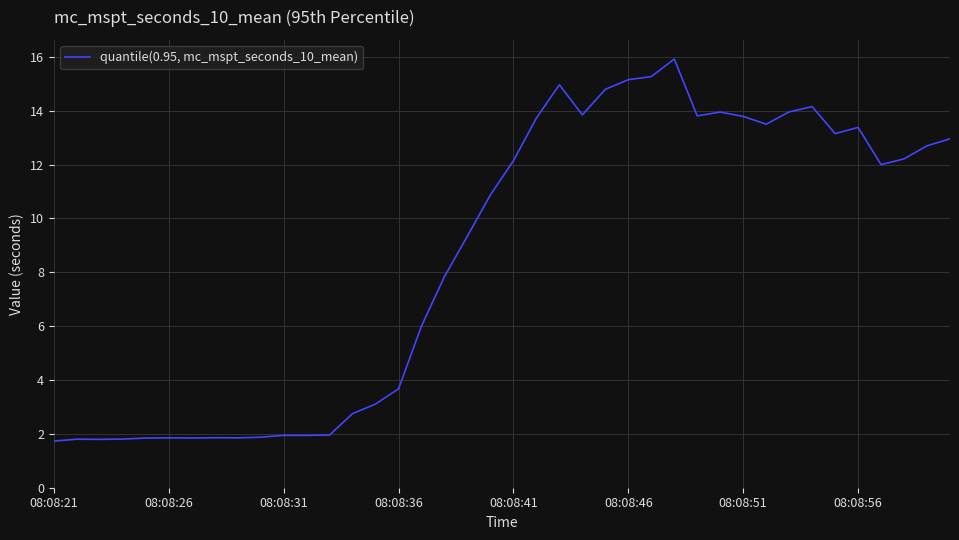

How many values exceed 12?

20